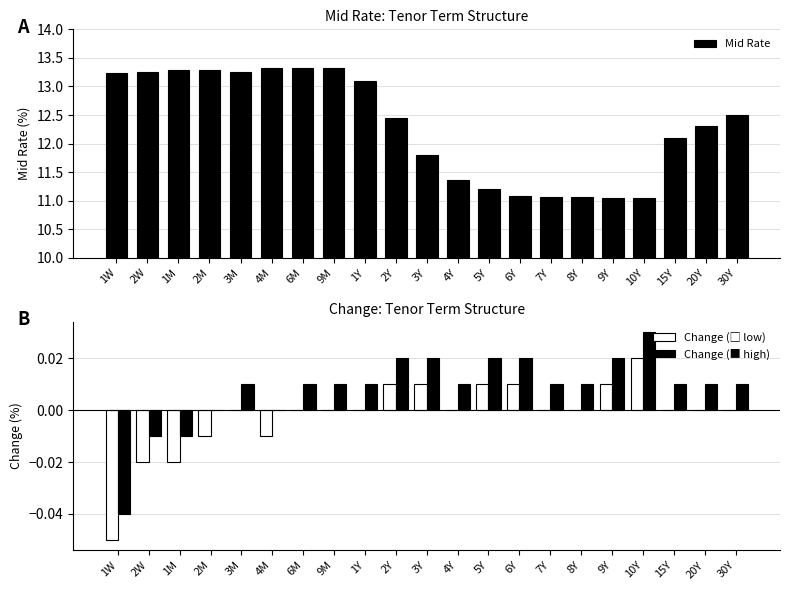

How many negative values does the Change (□ low) series have?

5